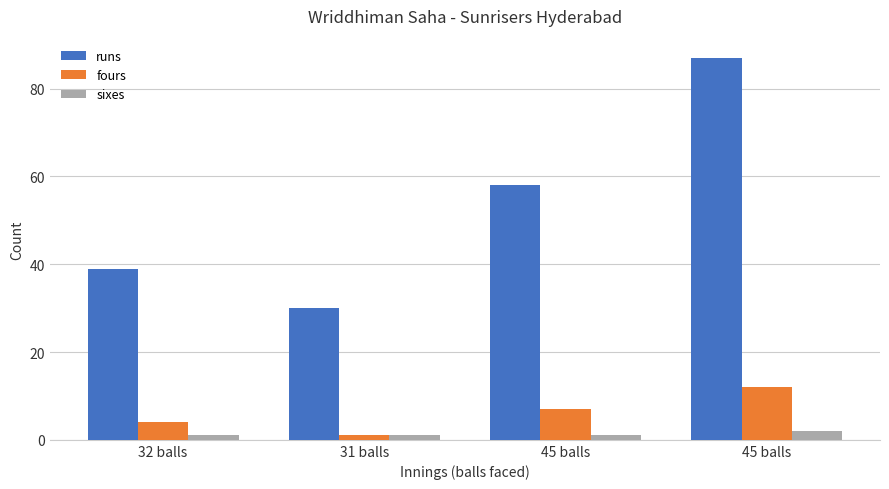

What is the difference between the highest and lowest values at 32 balls?

38